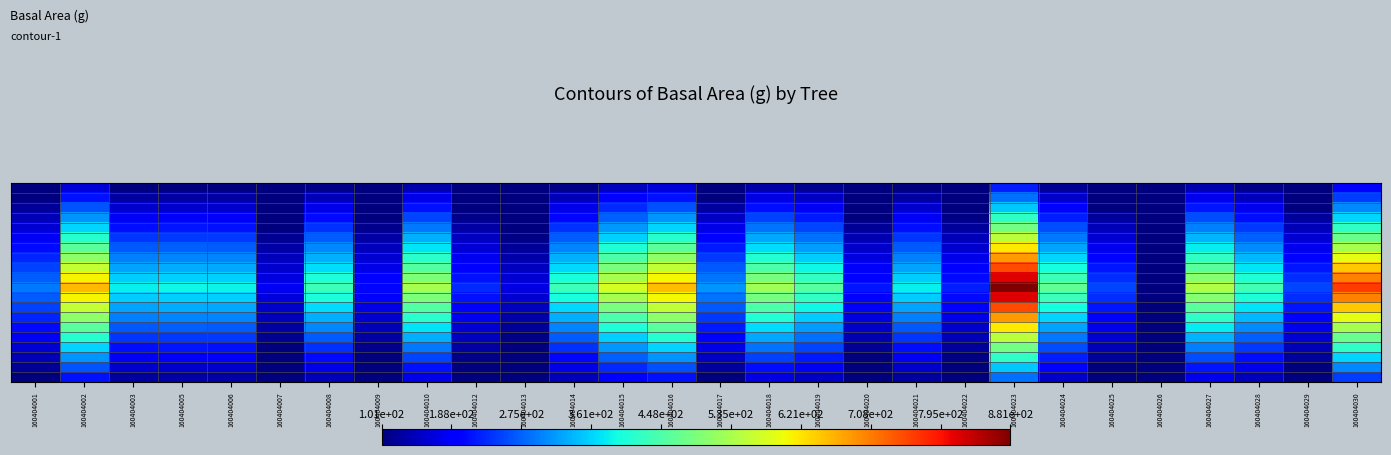

Count the number of categories in the chart.

28